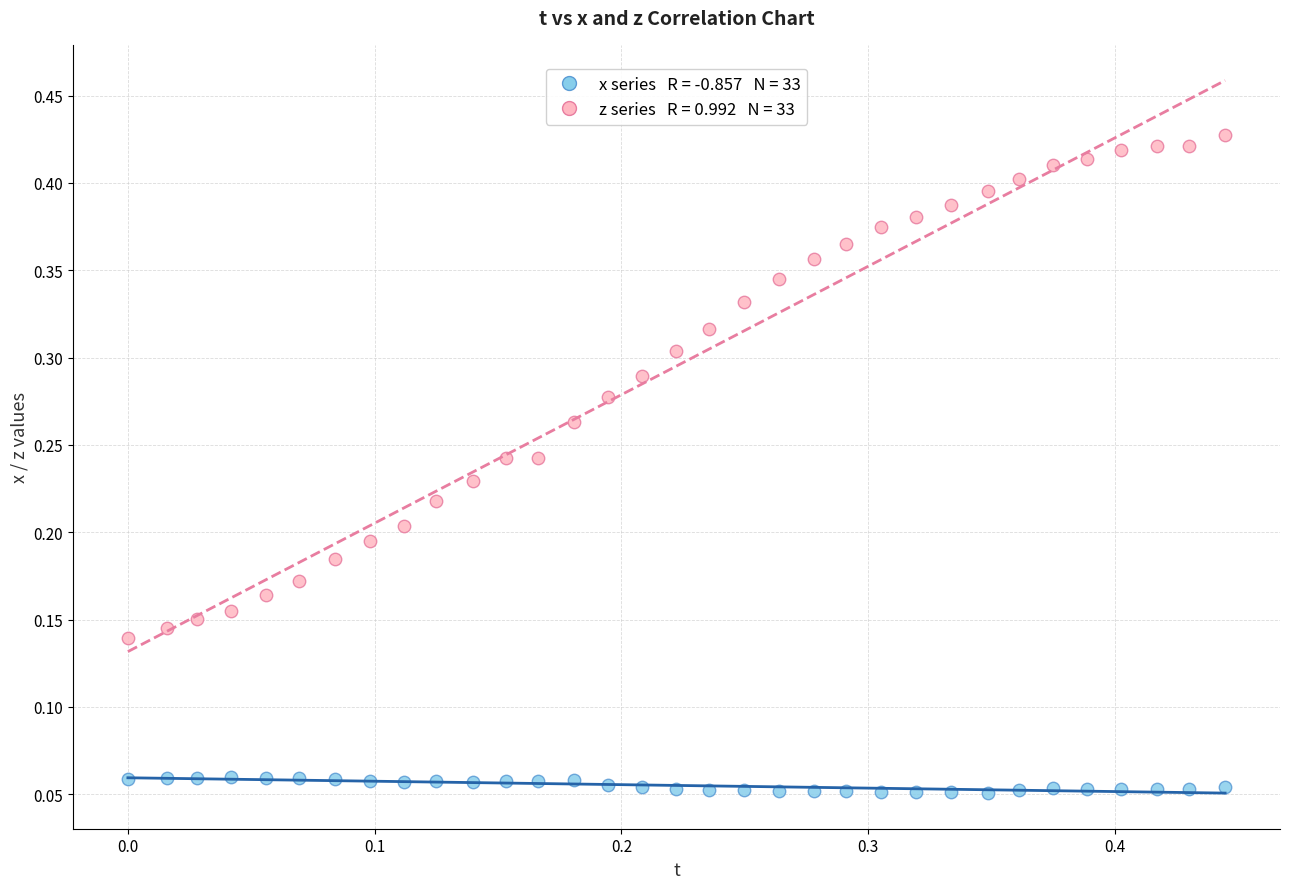

Count the number of points in this scatter plot.

66